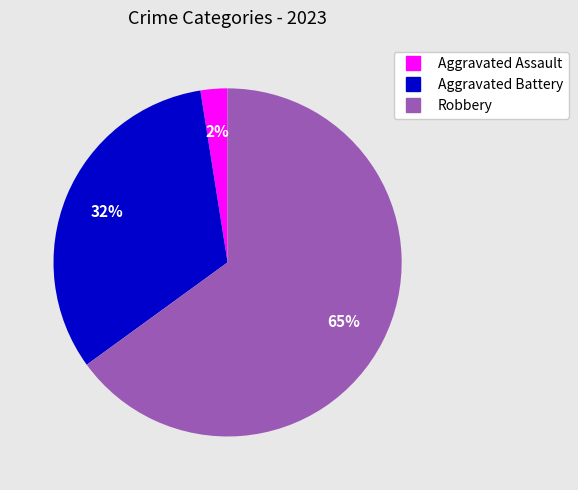

Rank the categories by value from highest to lowest.

Robbery, Aggravated Battery, Aggravated Assault